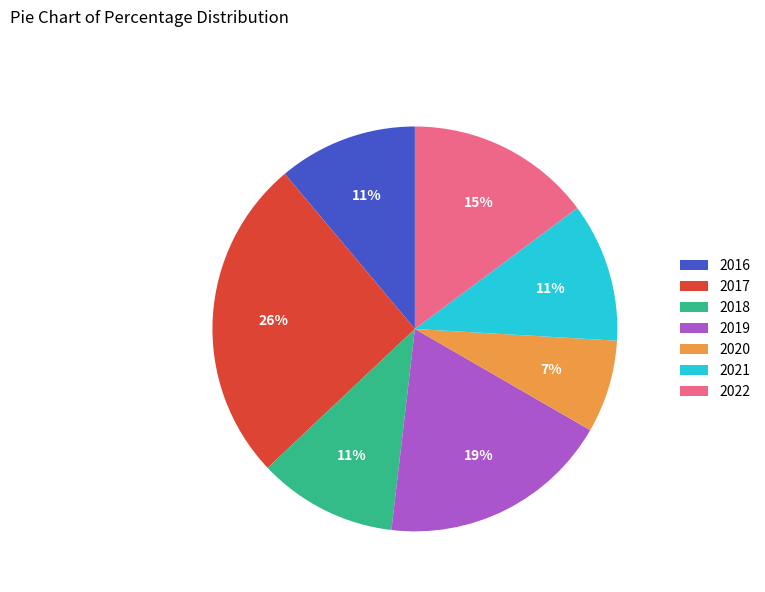

Do 2020 and 2022 together represent more than half of the pie?

No